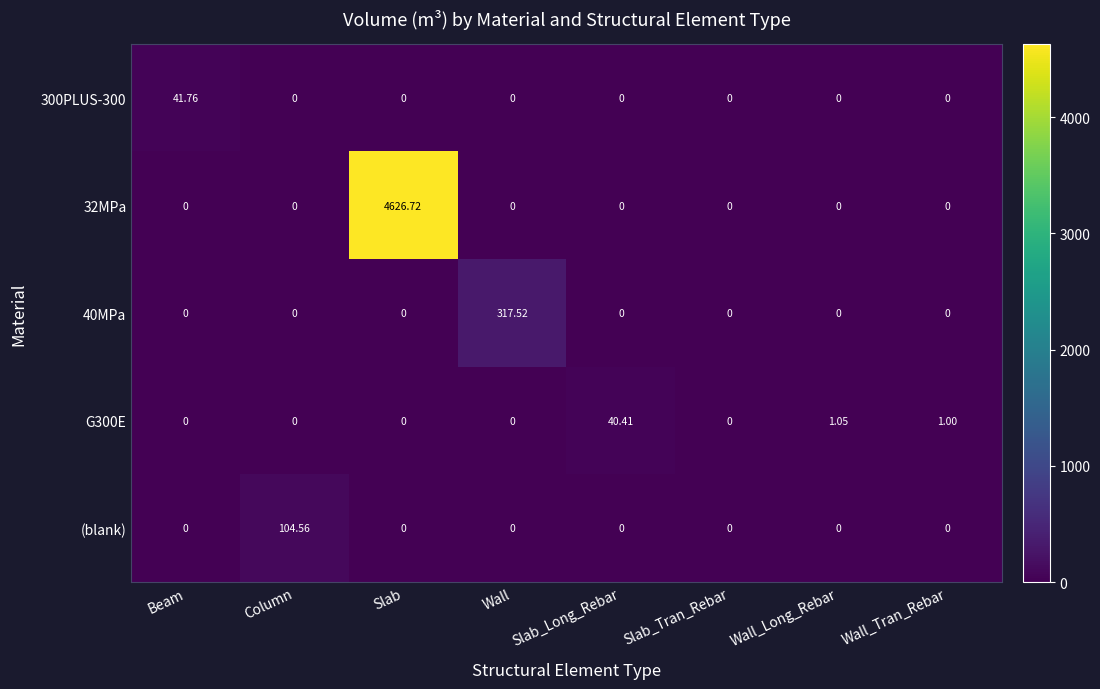

Between Wall and Slab_Long_Rebar, which series saw the biggest shift?

40MPa